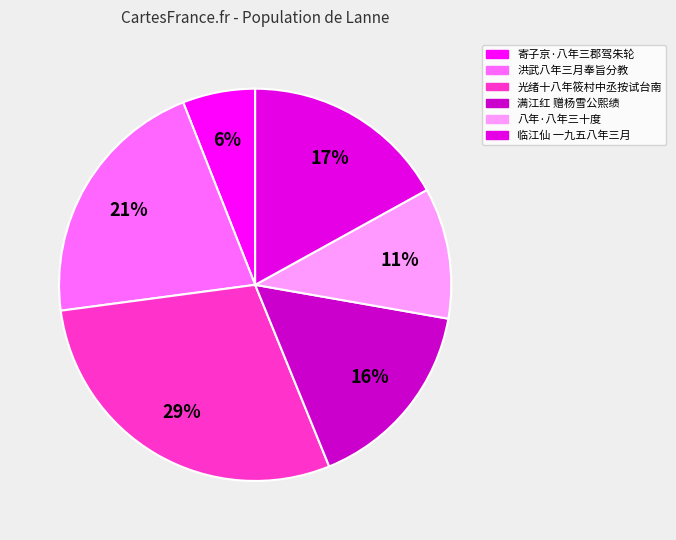

How many slices are in this pie chart?

6